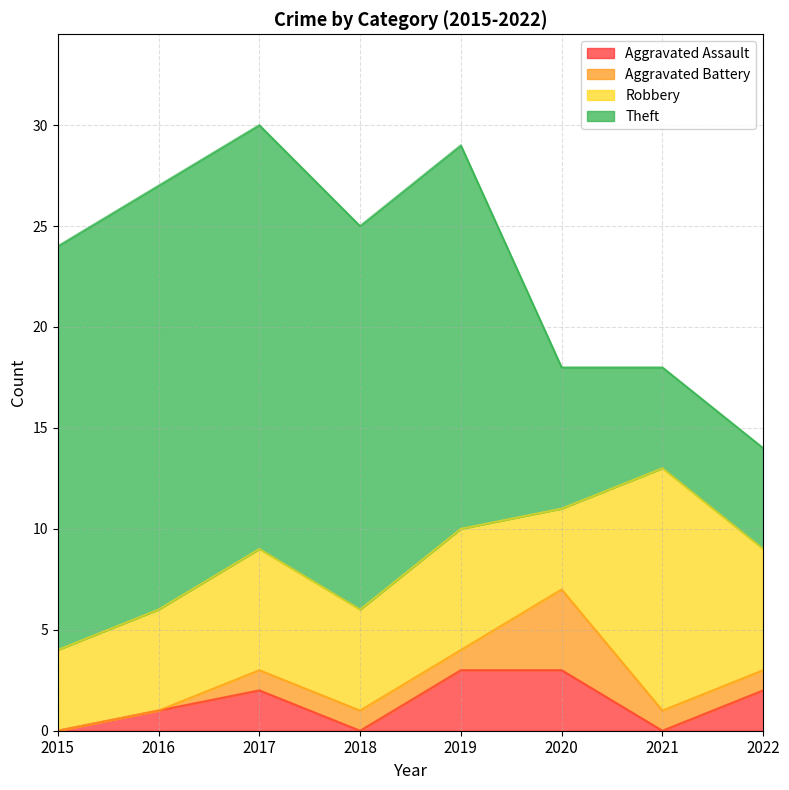

What are all the series names shown in the legend?

Aggravated Assault, Aggravated Battery, Robbery, Theft